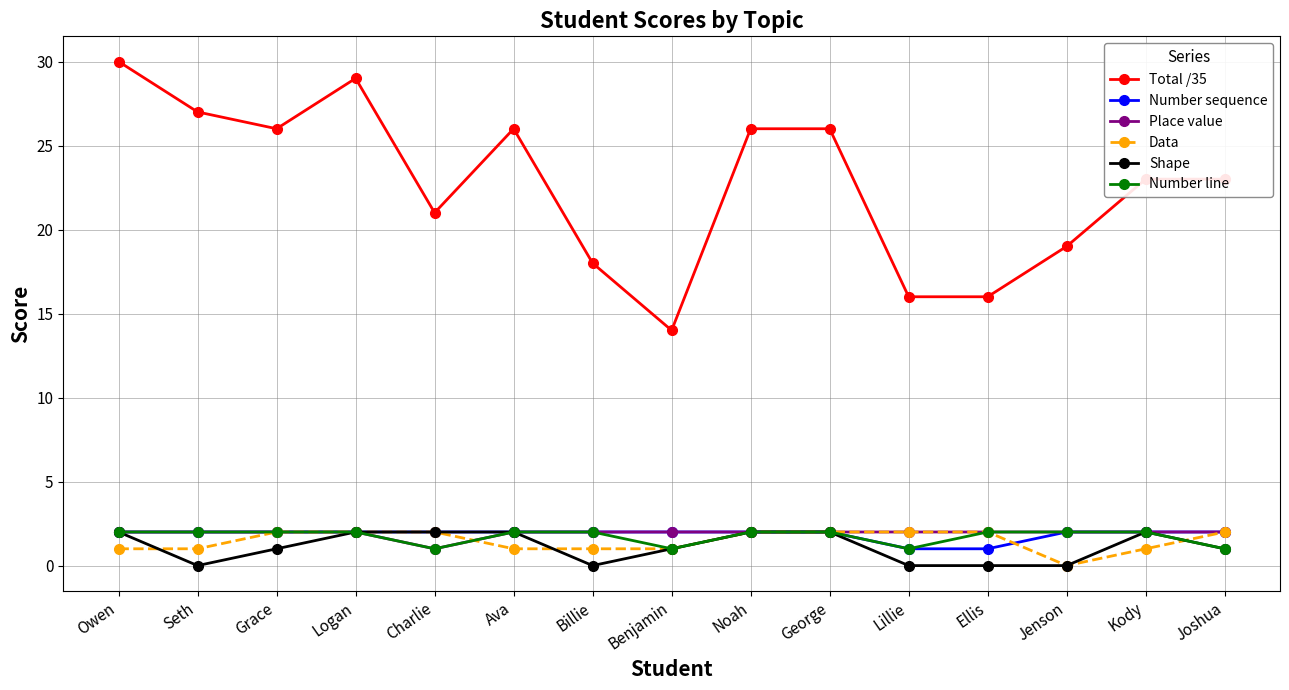

Which series has the largest total across all categories?

Total /35